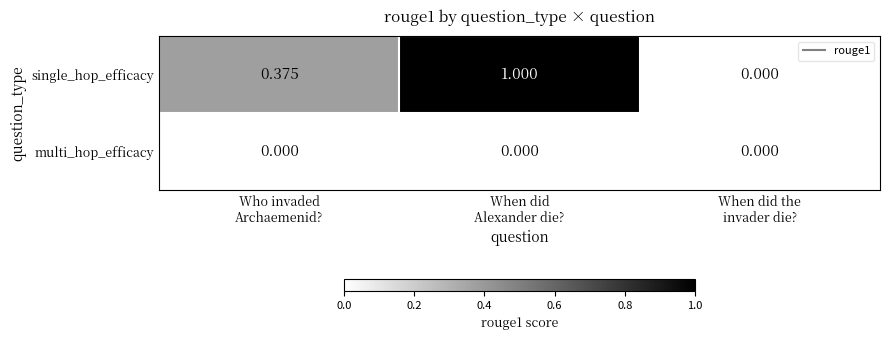

Which series has the largest range (max minus min)?

single_hop_efficacy